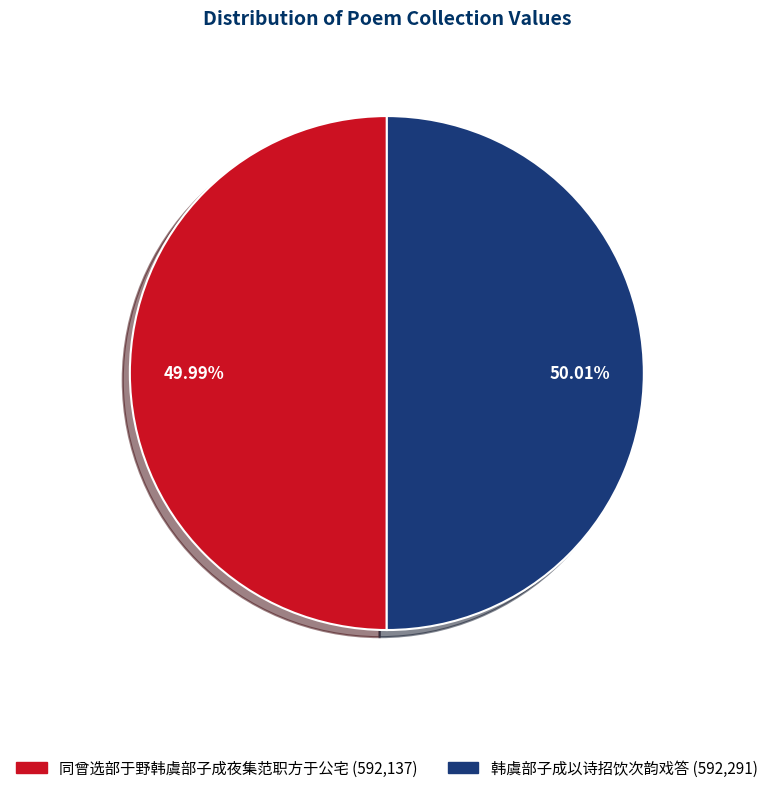

Does any single category account for the majority?

Yes